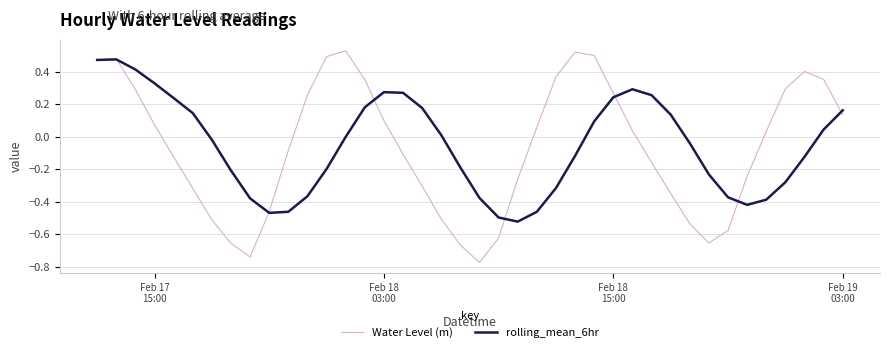

What are all the series names shown in the legend?

Water Level (m), rolling_mean_6hr